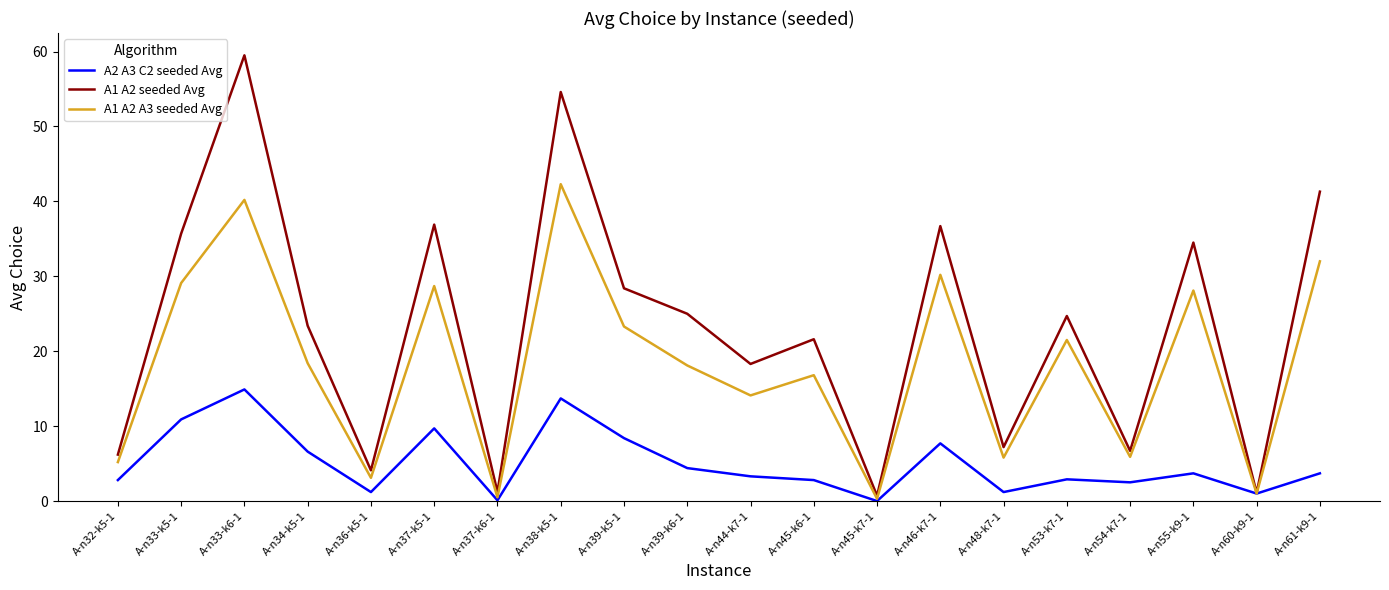

What is the spread (max minus min) of values at A-n44-k7-1?

15.0